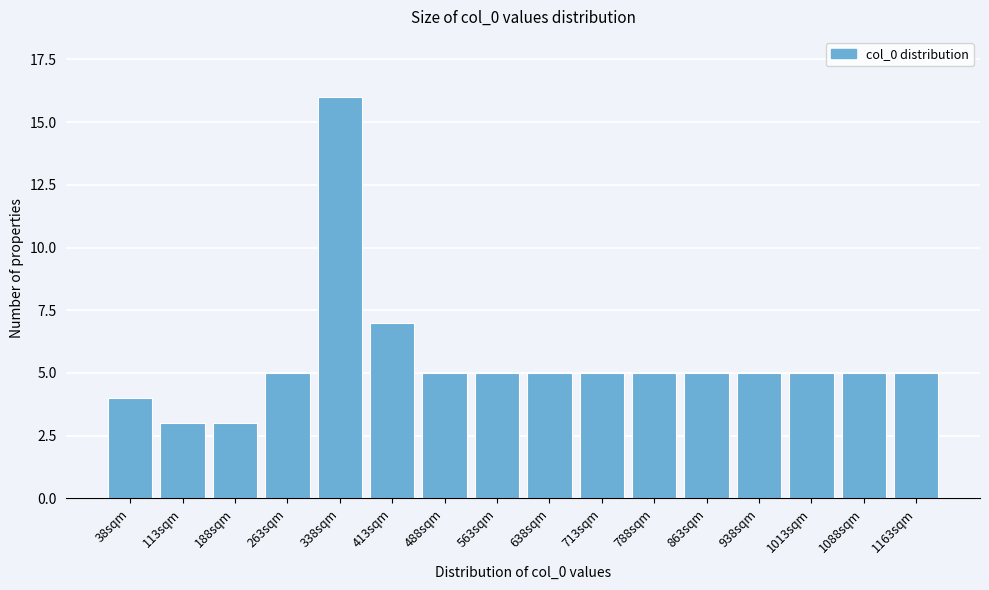

Reading left to right, what are all the values shown in this chart?

38sqm=4	113sqm=3	188sqm=3	263sqm=5	338sqm=16	413sqm=7	488sqm=5	563sqm=5	638sqm=5	713sqm=5	788sqm=5	863sqm=5	938sqm=5	1013sqm=5	1088sqm=5	1163sqm=5